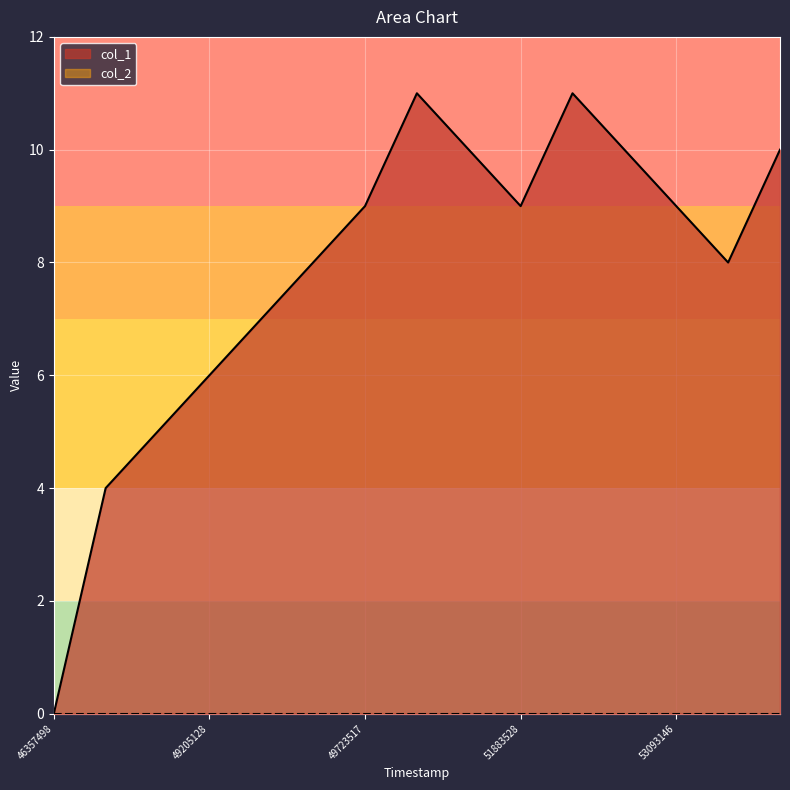

What is the value of the 13th point from the left?

9